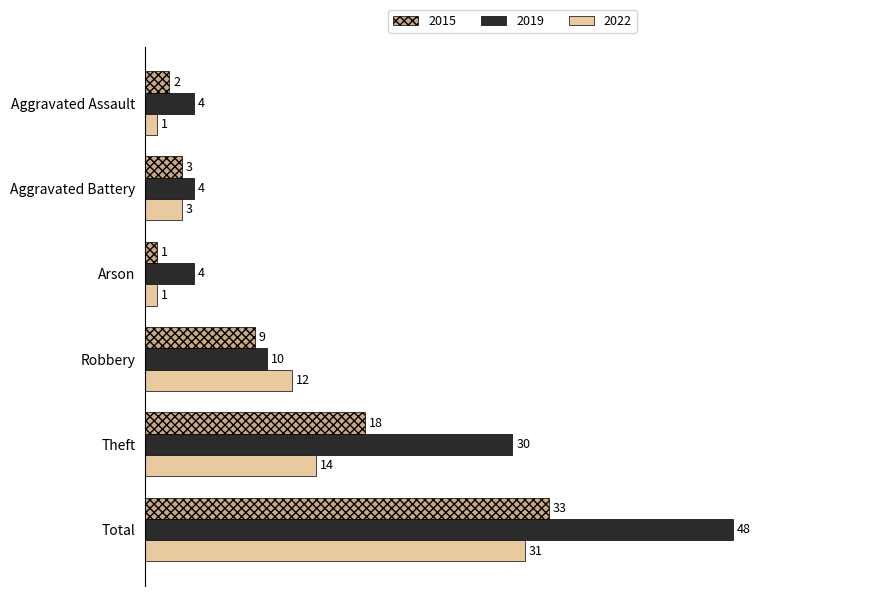

The value of 2015 at Total is 33. True or false?

True